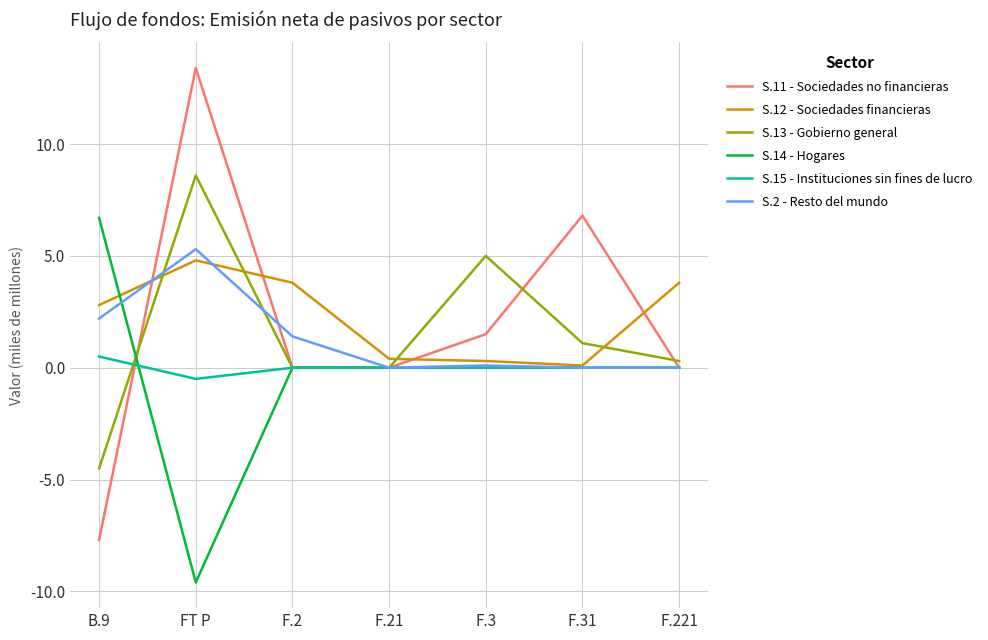

How many lines are shown in the chart?

6